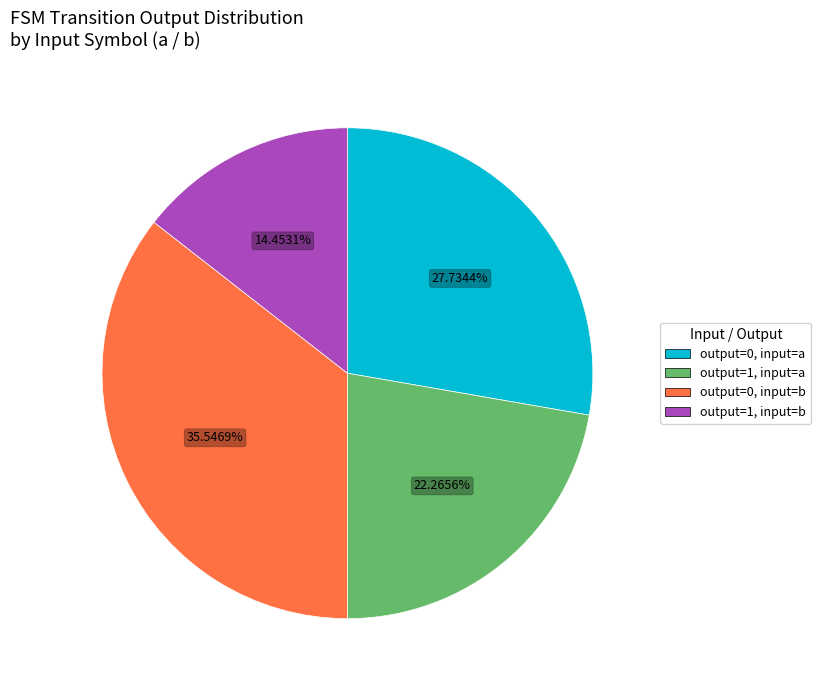

Is there any slice that represents more than half of the pie?

No